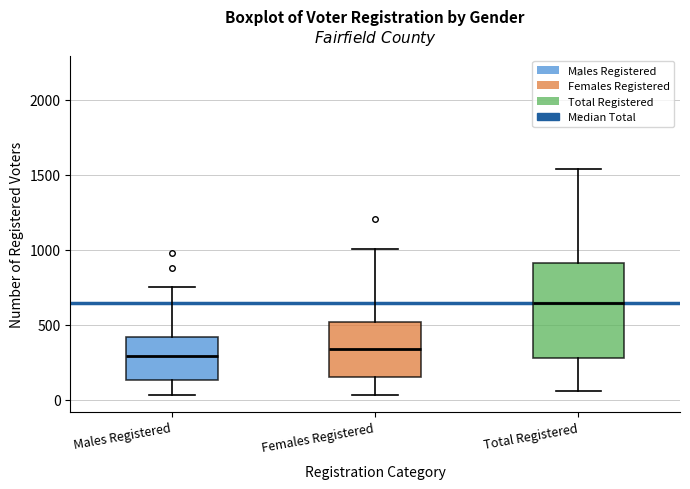

Comparing the boxes themselves (not the whiskers), which one is the tallest?

Total Registered